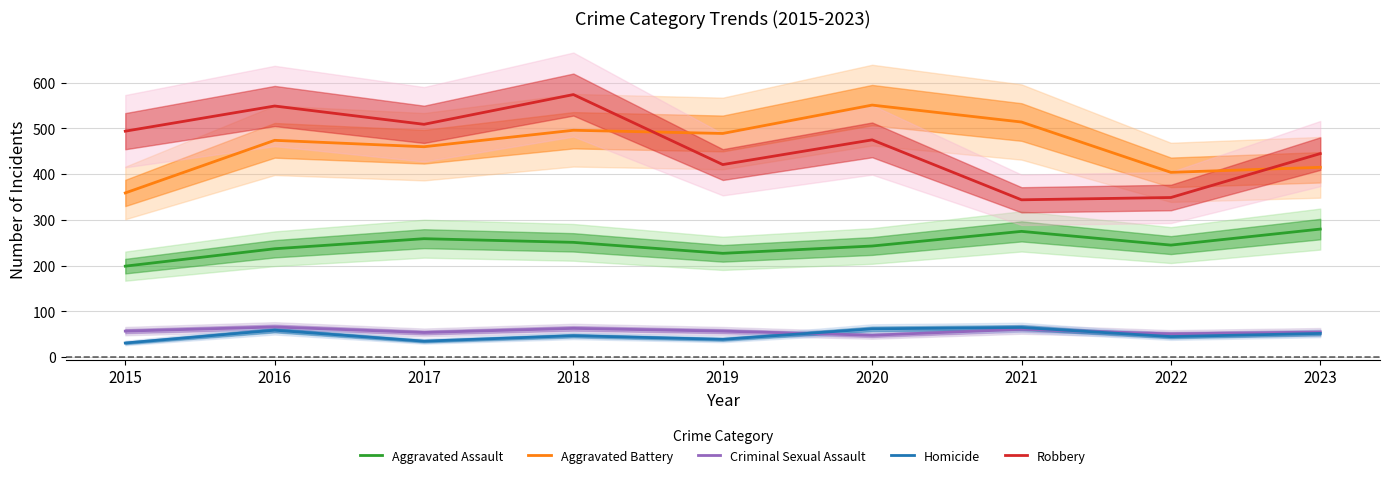

What is the difference between the maximum and second lowest values in the Aggravated Assault series?

53